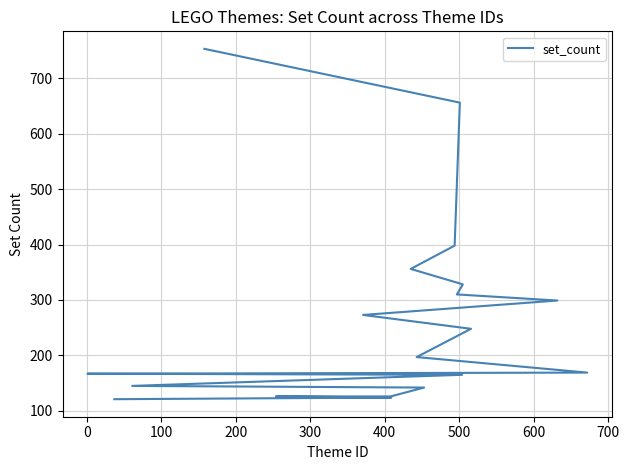

True or false: the data has more than 1 interior local peaks.

False